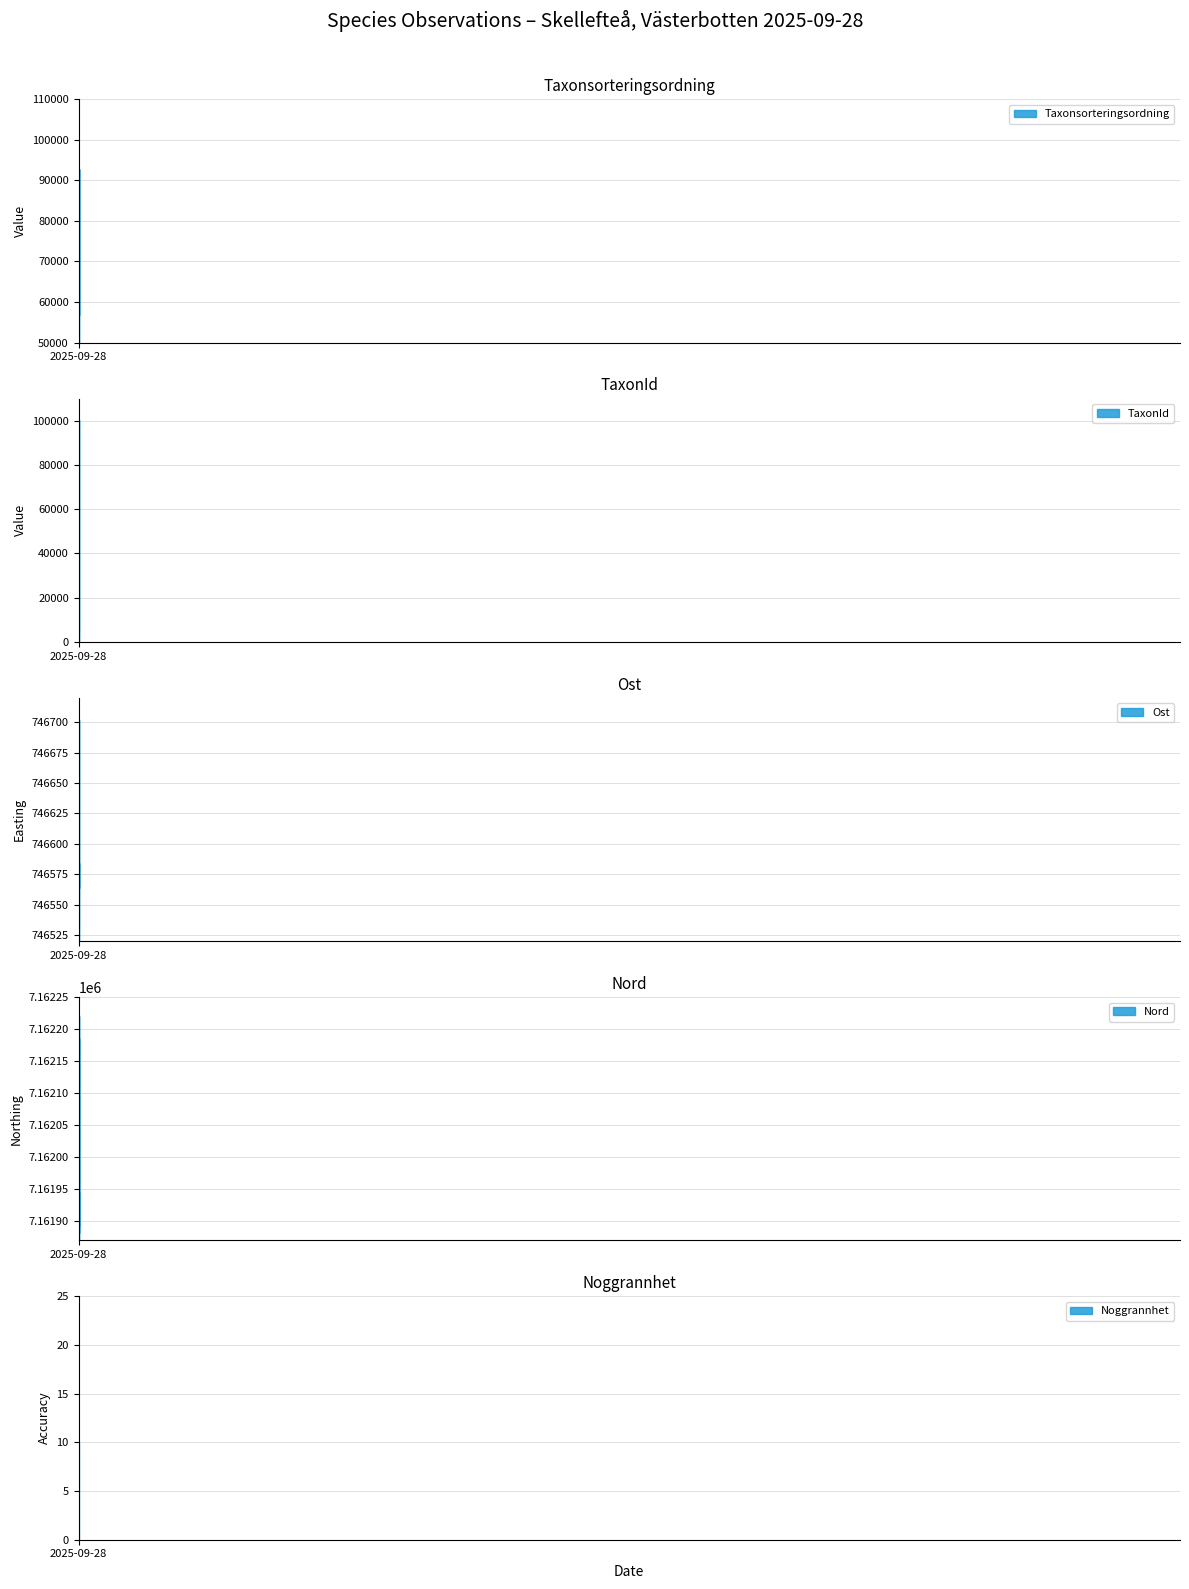

Which series has the largest total across all categories?

Nord